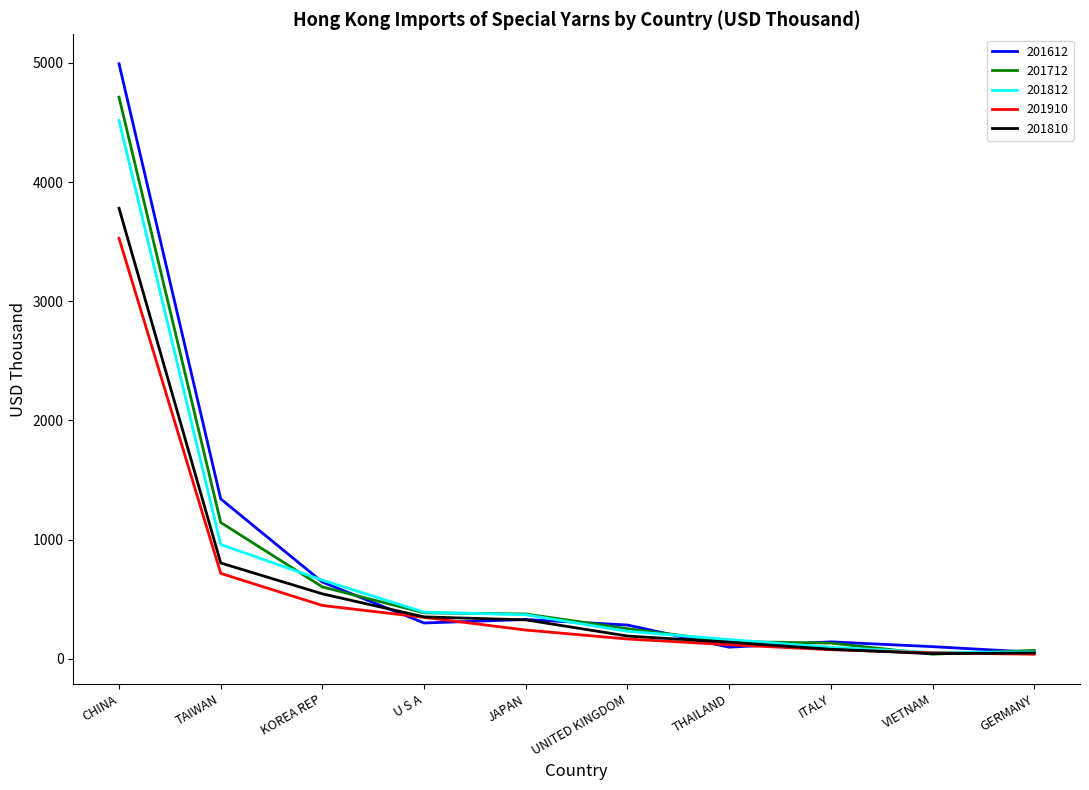

What is the greatest value displayed?

4992.8